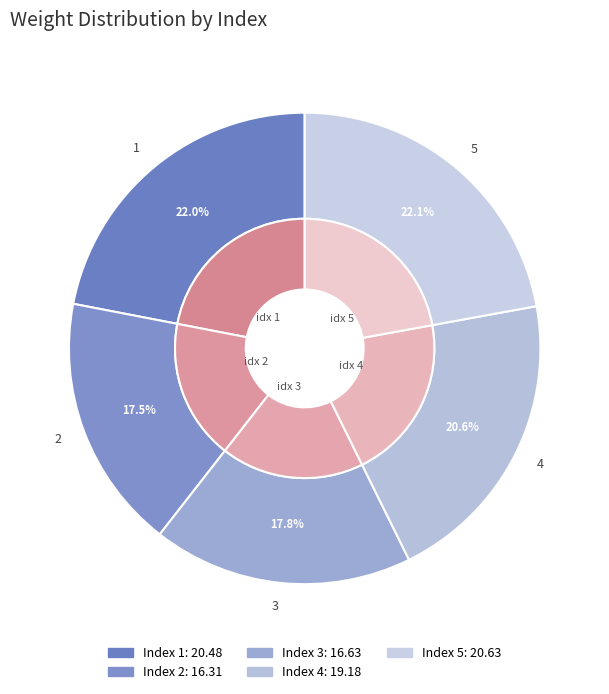

To the nearest percent, what is the difference between the 4 and 2 slice percentages?

3%